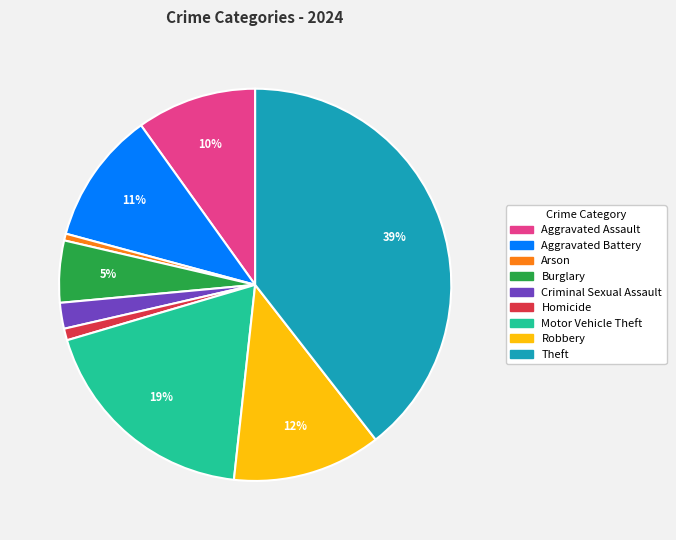

The Theft slice represents 39% of the pie. True or false?

True